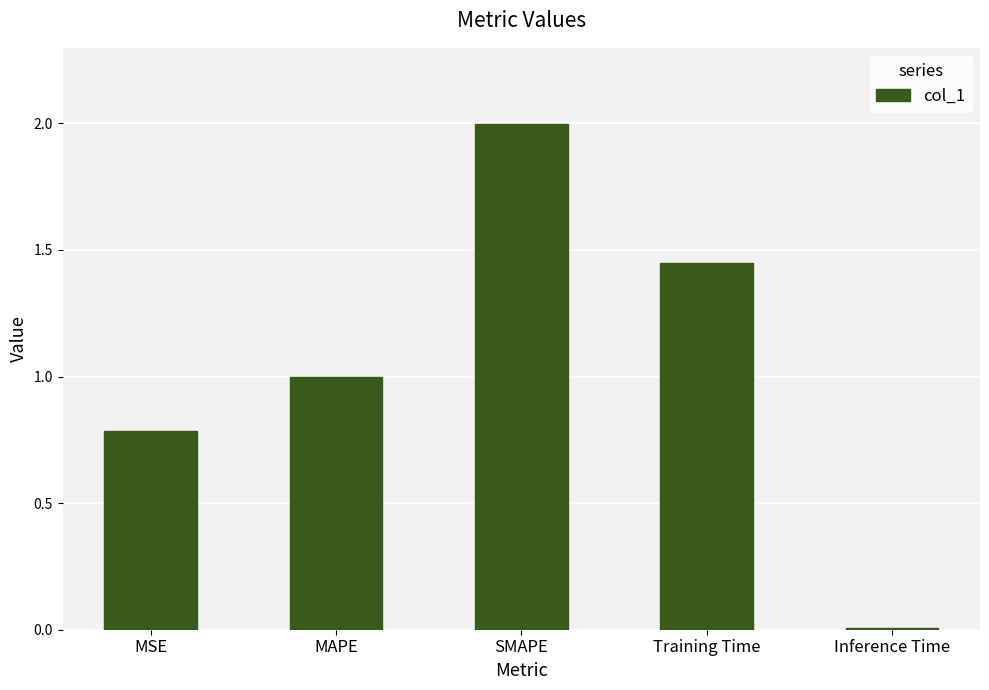

Which has a higher value, Inference Time or MAPE?

MAPE